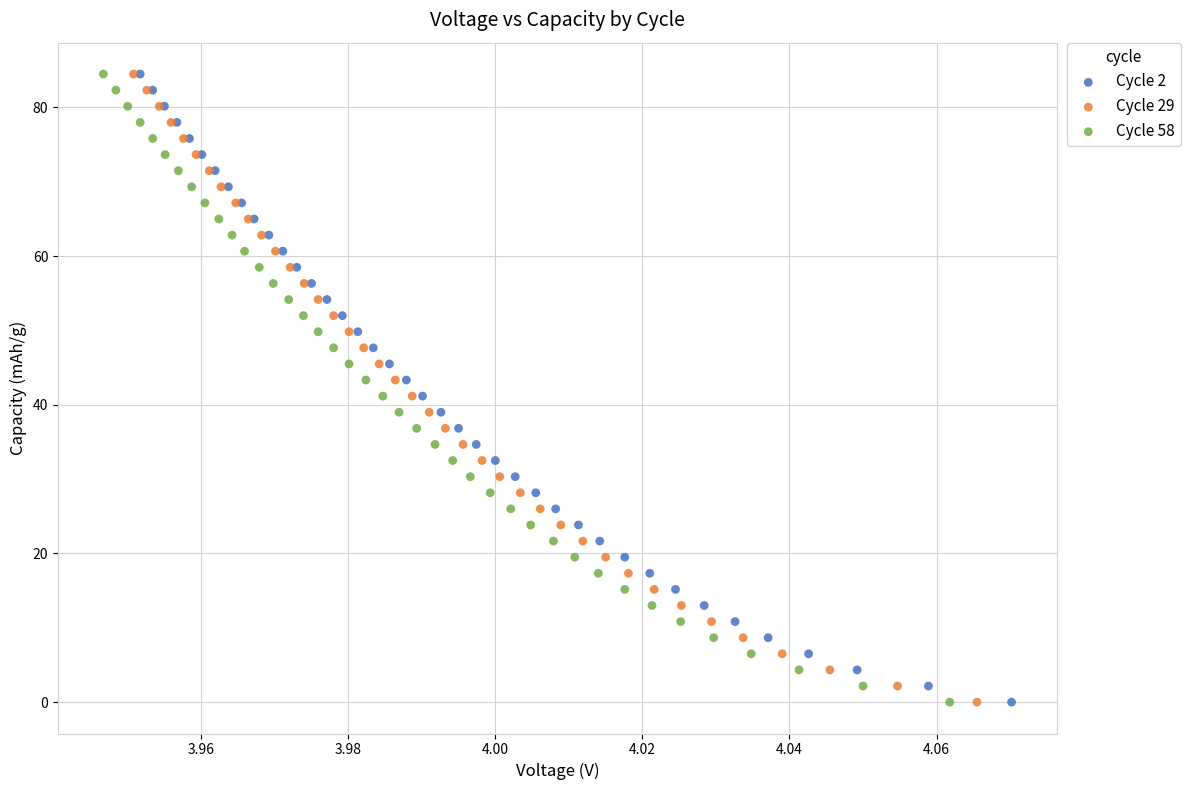

Which series has the largest Y range (max minus min)?

Cycle 2